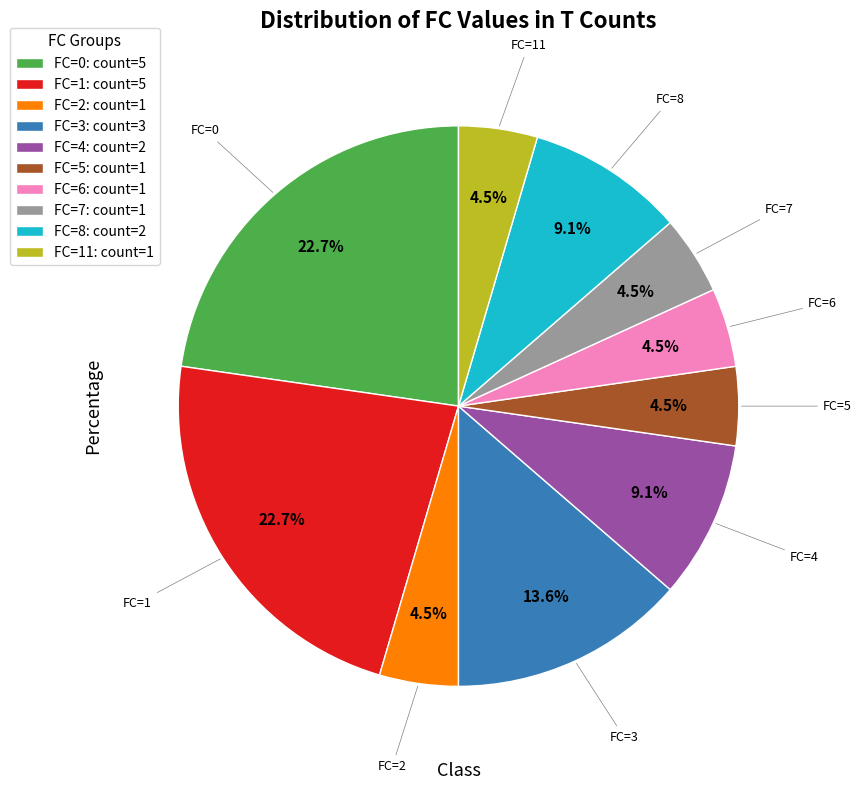

Which has a higher value, FC=8: count=2 or FC=7: count=1?

FC=8: count=2